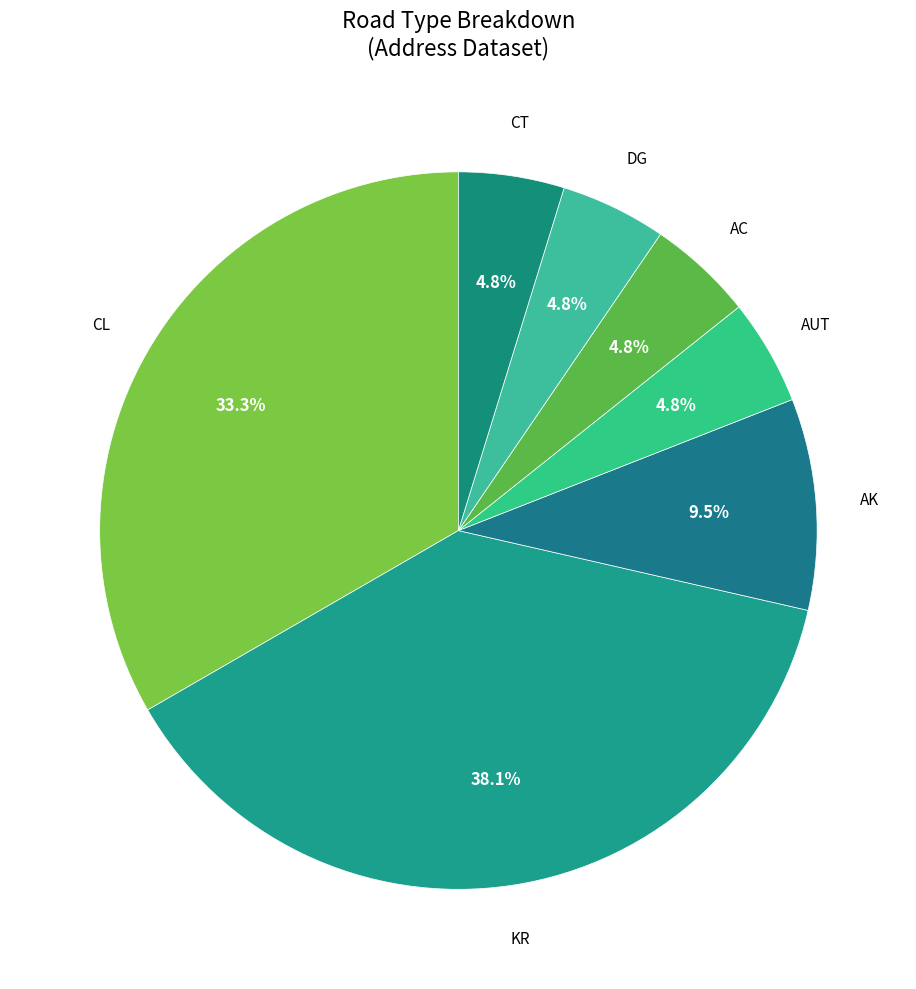

Is there any slice that represents more than half of the pie?

No